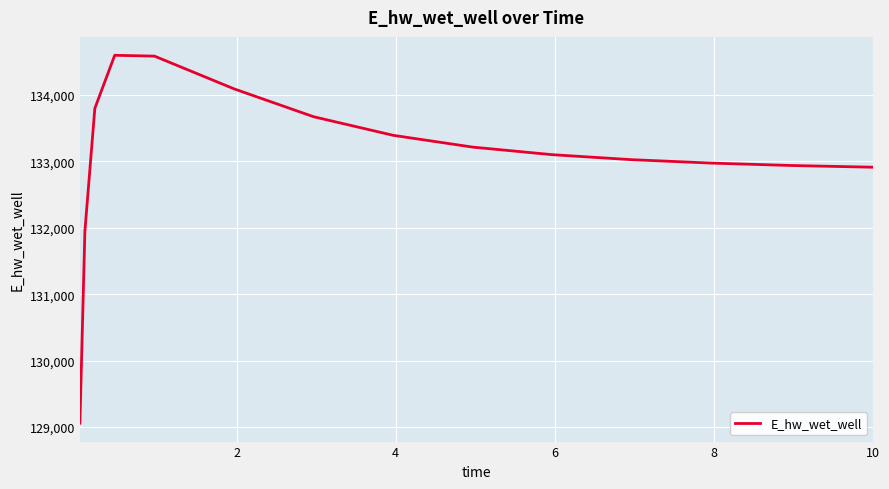

What is the minimum value shown in the chart?

129058.6